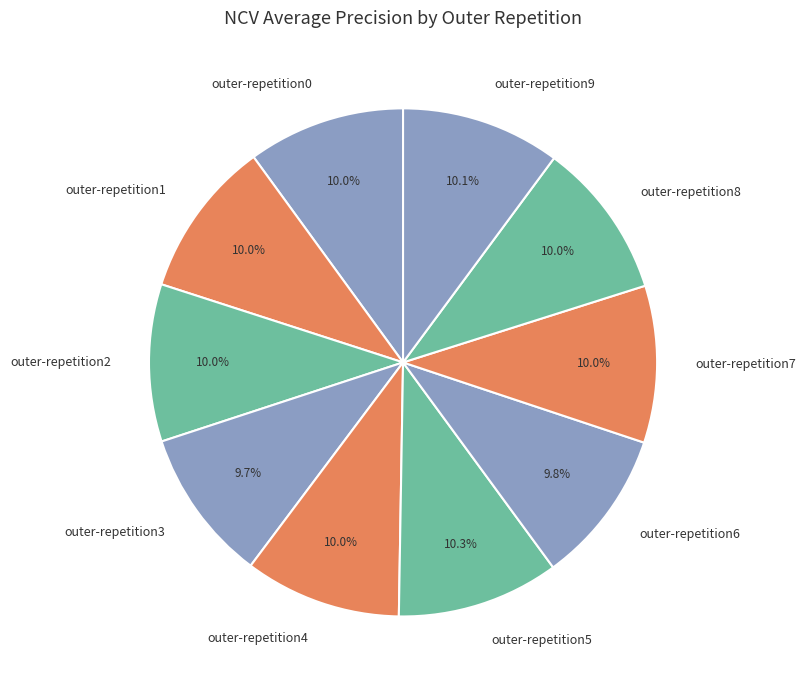

To the nearest percent, what portion does outer-repetition4 represent?

10%